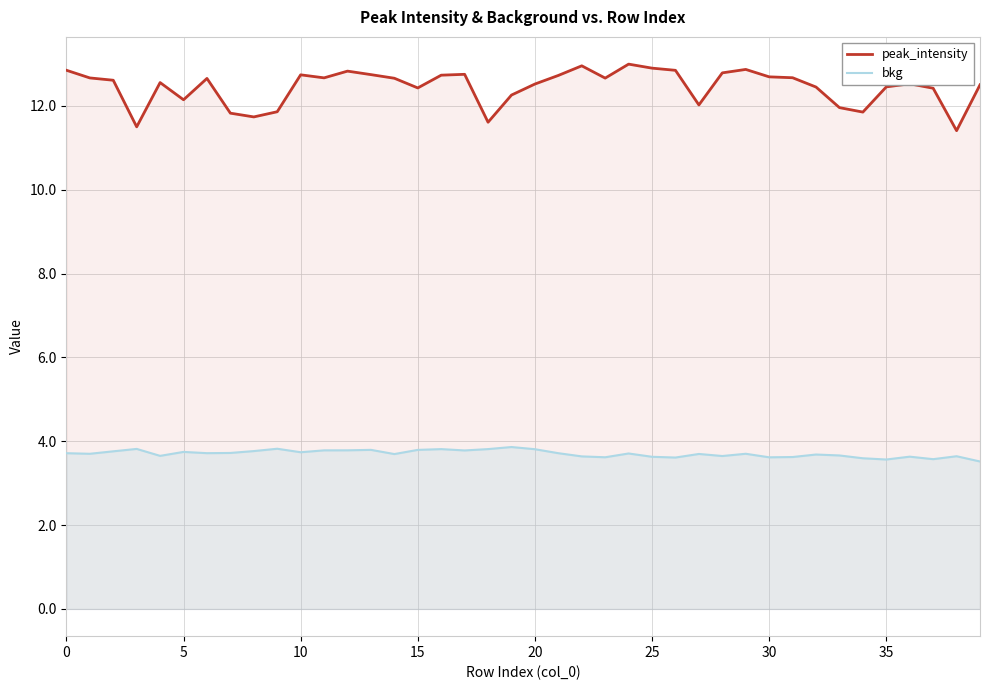

What is the average value of the peak_intensity series?

12.5